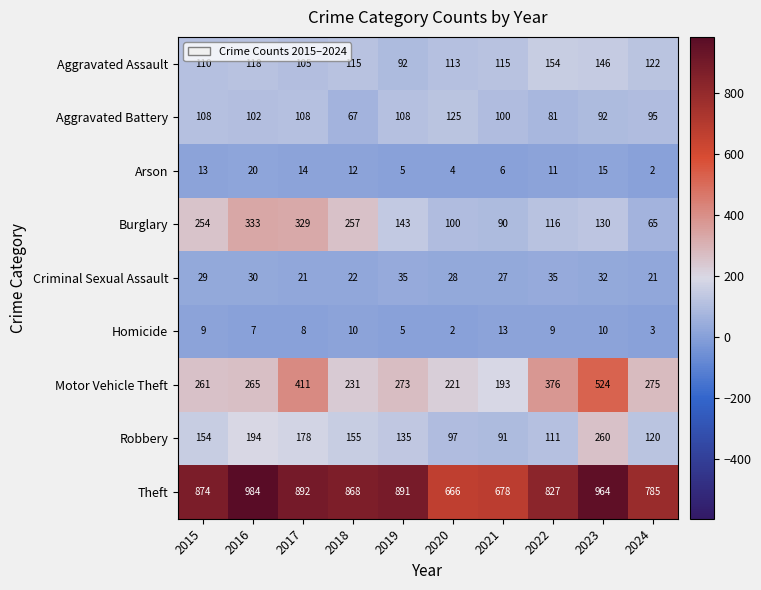

What is the sum of the Arson values at 2023 and 2018?

27